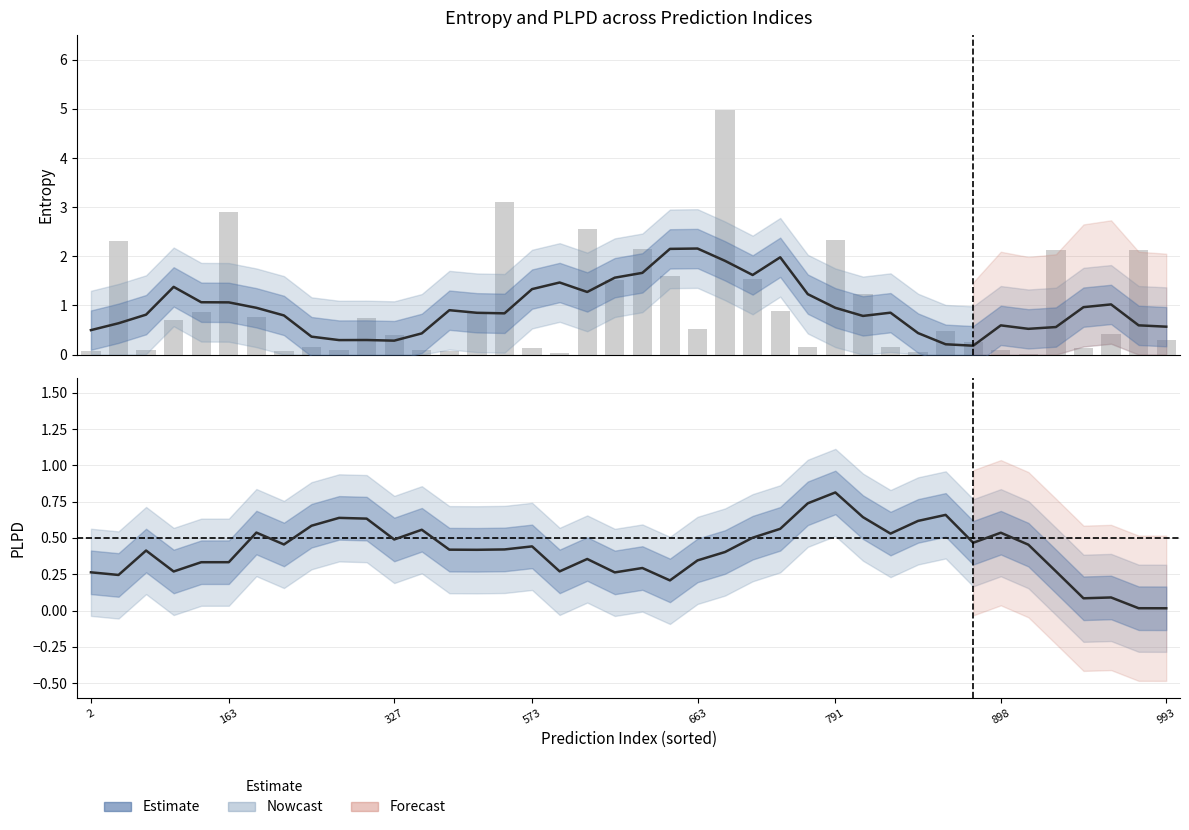

What is the sum of all plpds values?

16.6